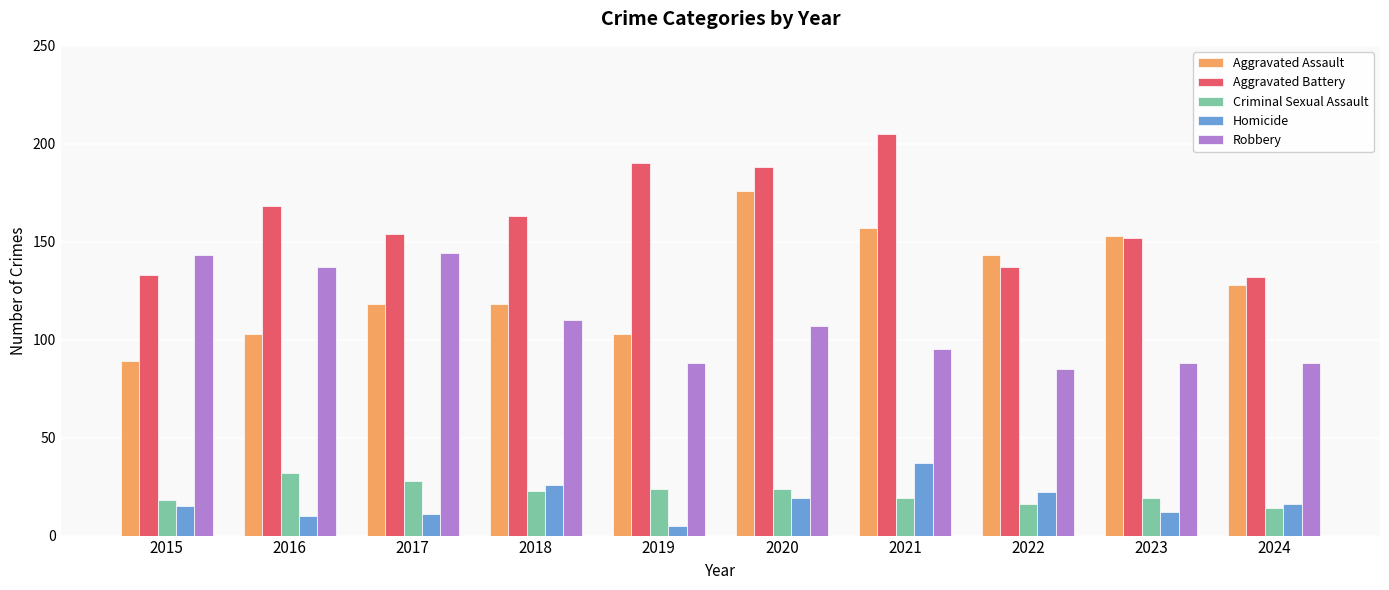

How many groups of bars are there?

10